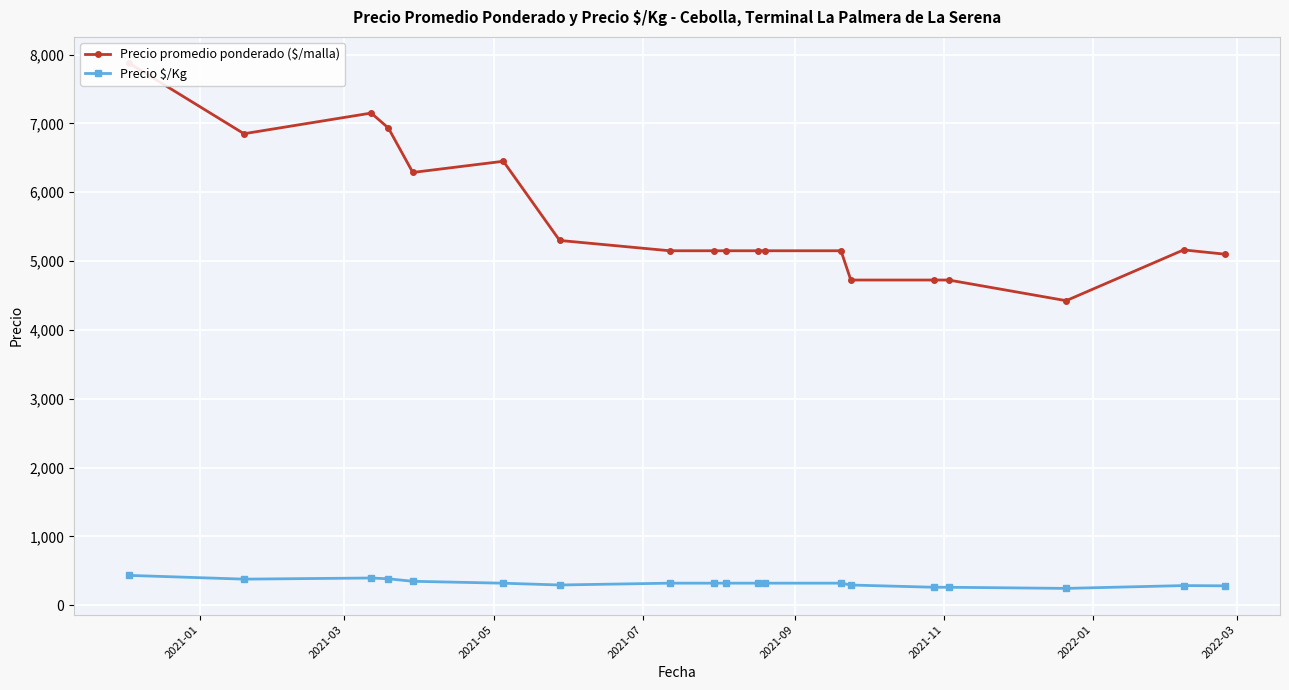

In Precio promedio ponderado ($/malla), how many points are higher than both neighbors (excluding endpoints)?

3